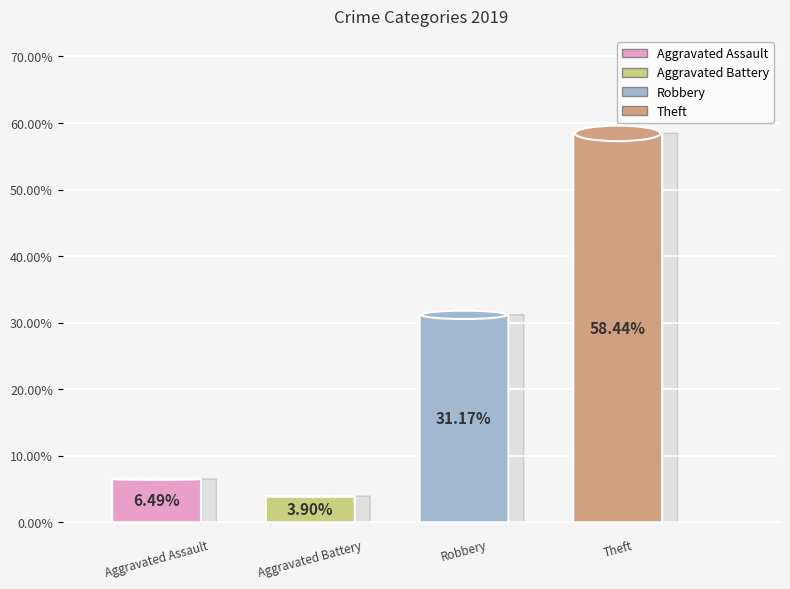

What percentage is the Theft slice, to the nearest percent?

58%